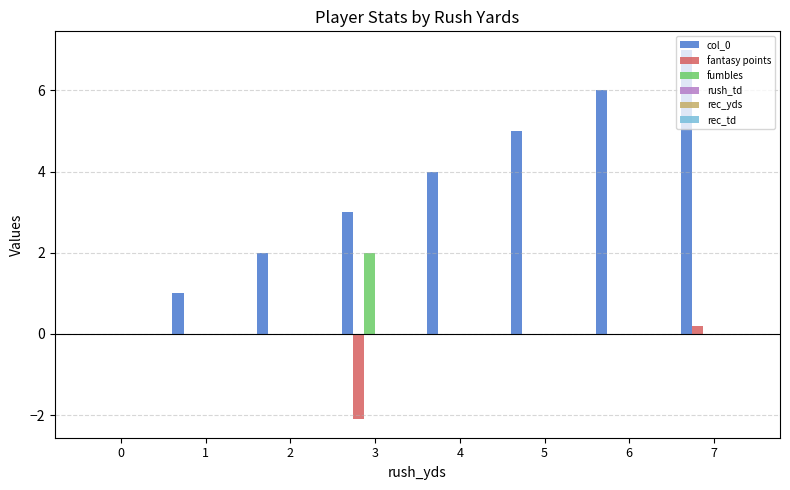

The fantasy points series shows 0.0 at 5. True or false?

True